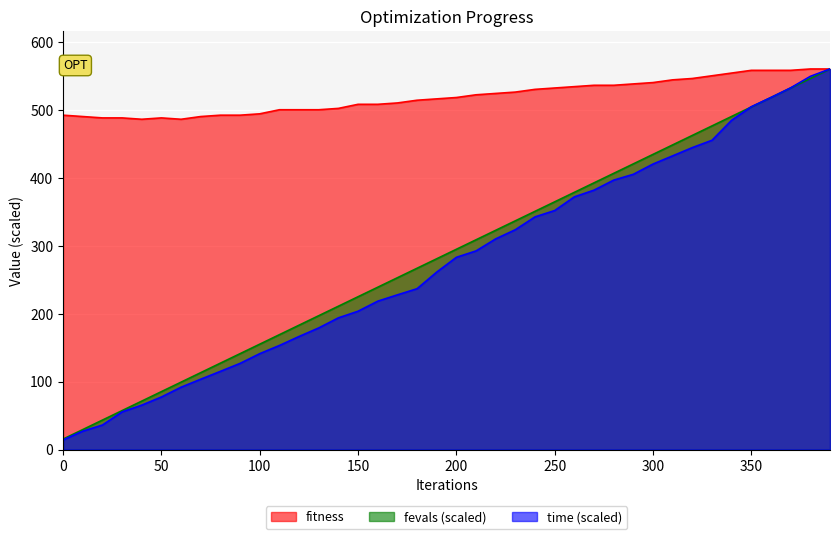

True or false: fevals and fitness cross at least once.

False